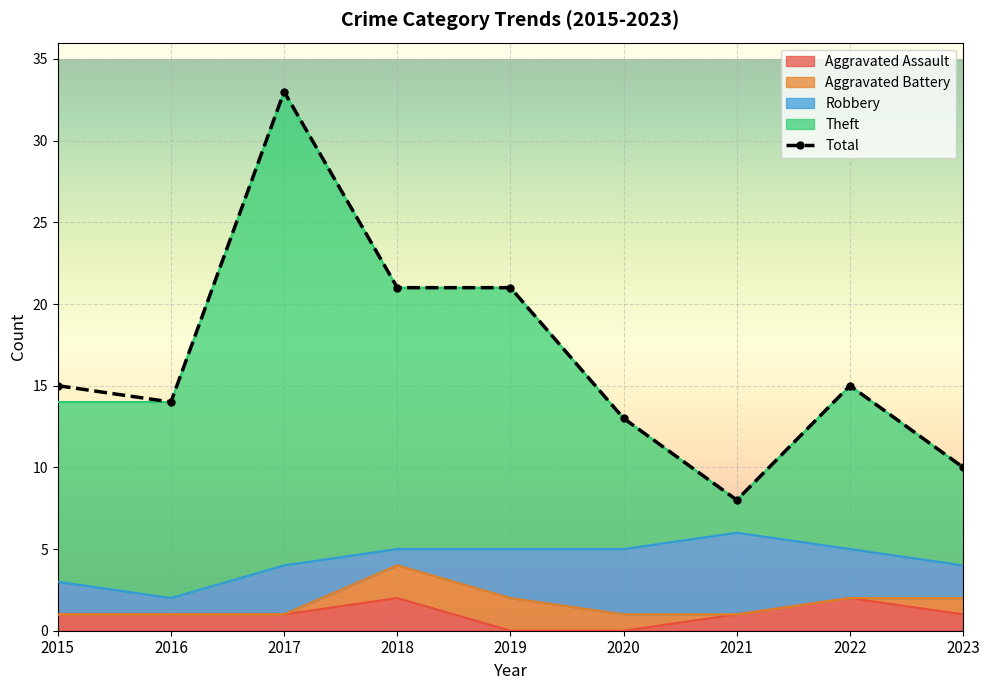

At 2015, list the series in order from smallest to largest.

Aggravated Assault, Total, Theft